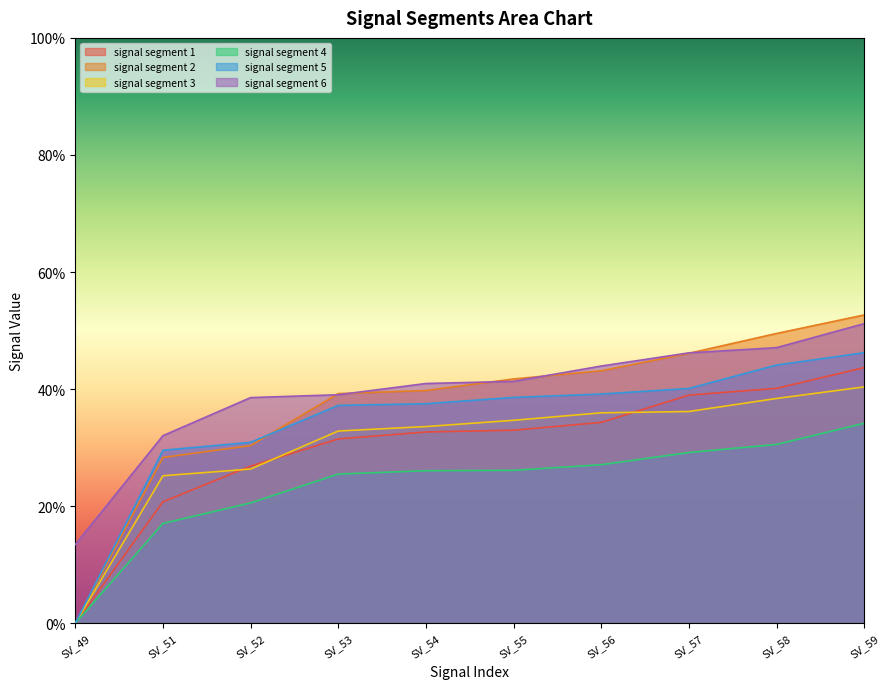

True or false: signal segment 6 has a value of 0.4 at SV_52.

True